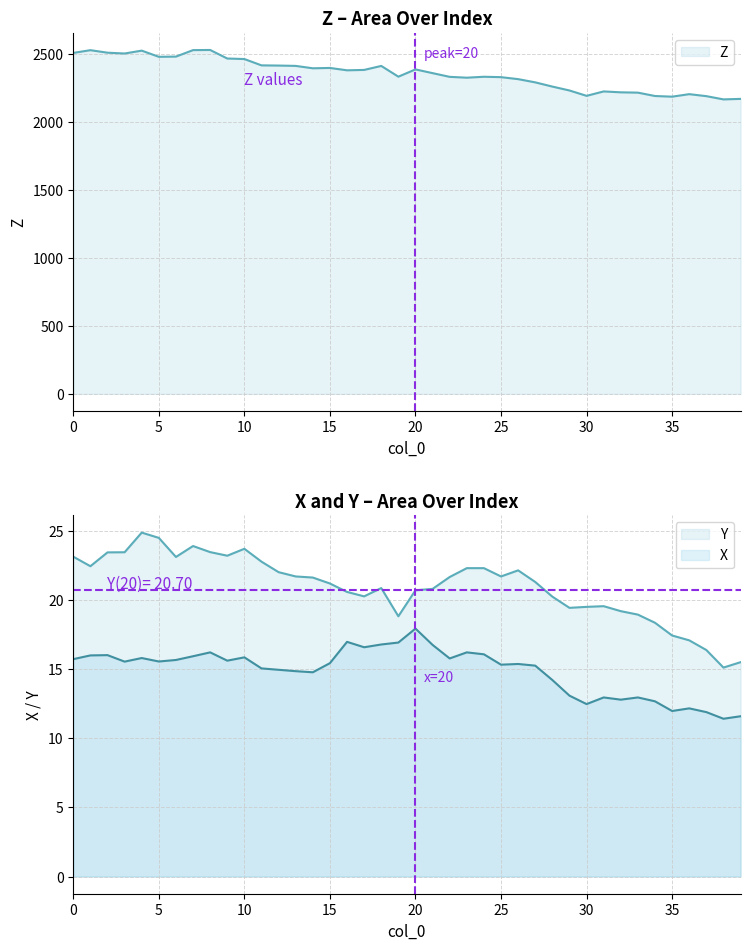

True or false: Z and X cross at least once.

False